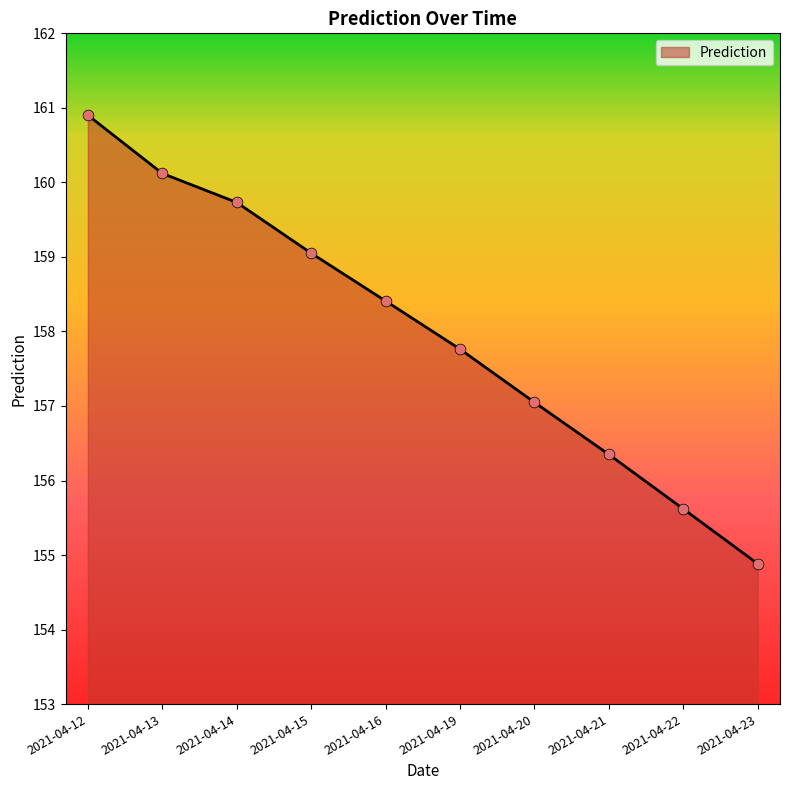

Between 2021-04-22 and 2021-04-14, which is larger?

2021-04-14